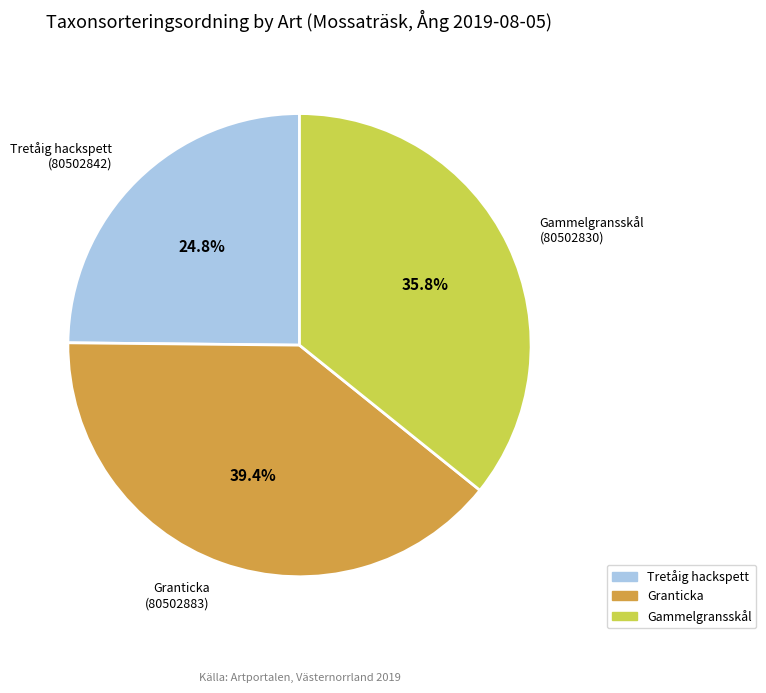

Approximately how many times larger is the value at Tretåig hackspett compared to Gammelgransskål?

0.7